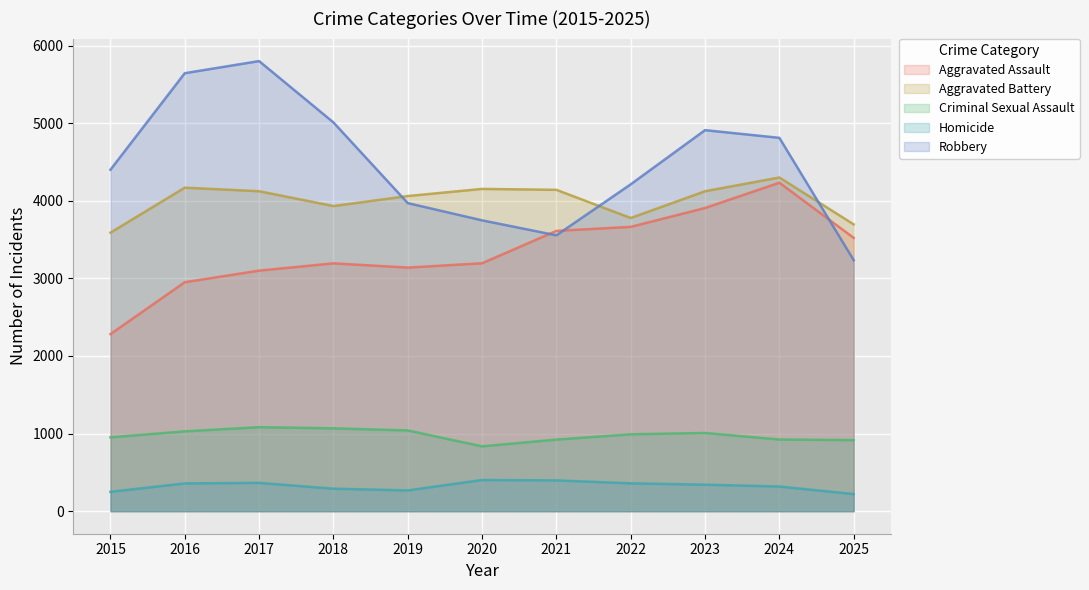

What is the spread (max minus min) of values at 2024?

4493